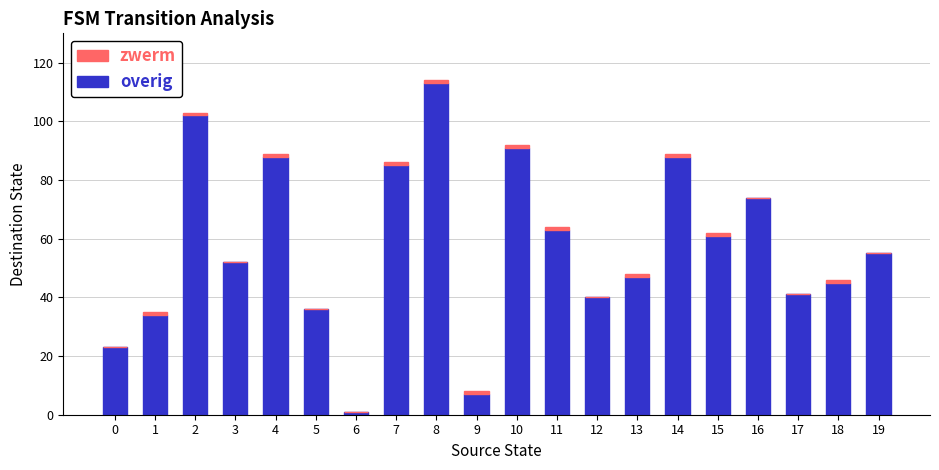

Is it true that overig equals 10 at 17?

False